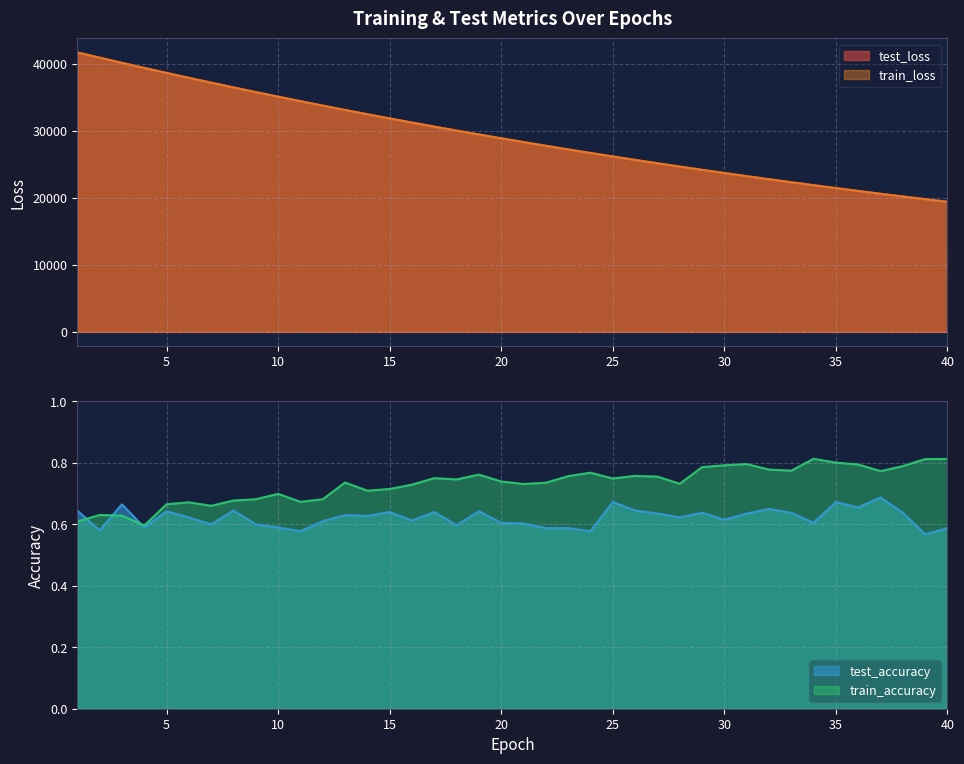

Reading left to right, list all the values displayed in this chart.

test_loss: 41685.9	40904.8	40133.5	39375.0	38629.0	37895.4	37176.2	36465.4	35768.3	35084.5	34413.1	33751.4	33102.8	32464.9	31840.6	31224.2	30620.2	30027.4	29444.1	28871.7	28310.6	27759.0	27217.2	26685.8	26164.0	25652.1	25149.6	24656.1	24171.2	23695.5	23229.1	22770.6	22320.6	21879.4	21446.1	21020.7	20603.9	20194.2	19792.2	19397.6
train_loss: 41687.7	40904.3	40131.9	39372.4	38626.4	37893.7	37174.0	36463.7	35765.9	35082.1	34410.5	33749.3	33100.3	32463.7	31838.1	31222.1	30617.9	30024.8	29441.8	28869.9	28308.3	27756.9	27215.3	26683.6	26162.3	25650.2	25147.4	24654.3	24169.3	23693.7	23227.1	22769.0	22319.2	21877.6	21444.5	21019.4	20602.3	20192.7	19790.5	19396.1
test_accuracy: 0.6	0.6	0.7	0.6	0.6	0.6	0.6	0.6	0.6	0.6	0.6	0.6	0.6	0.6	0.6	0.6	0.6	0.6	0.6	0.6	0.6	0.6	0.6	0.6	0.7	0.6	0.6	0.6	0.6	0.6	0.6	0.6	0.6	0.6	0.7	0.7	0.7	0.6	0.6	0.6
train_accuracy: 0.6	0.6	0.6	0.6	0.7	0.7	0.7	0.7	0.7	0.7	0.7	0.7	0.7	0.7	0.7	0.7	0.8	0.7	0.8	0.7	0.7	0.7	0.8	0.8	0.7	0.8	0.8	0.7	0.8	0.8	0.8	0.8	0.8	0.8	0.8	0.8	0.8	0.8	0.8	0.8